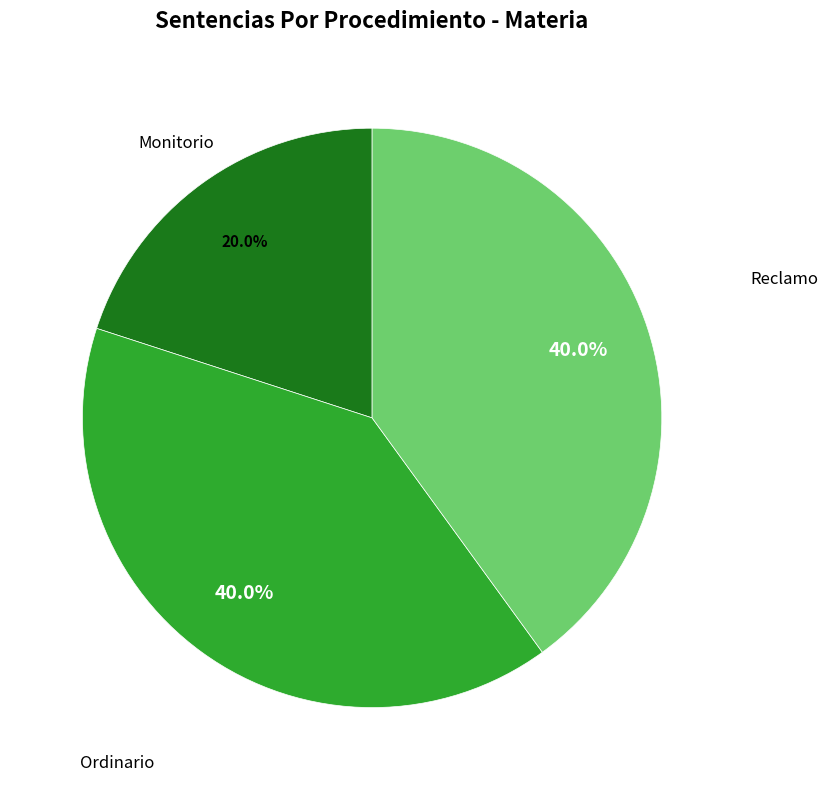

Between Monitorio and Ordinario, which is larger?

Ordinario